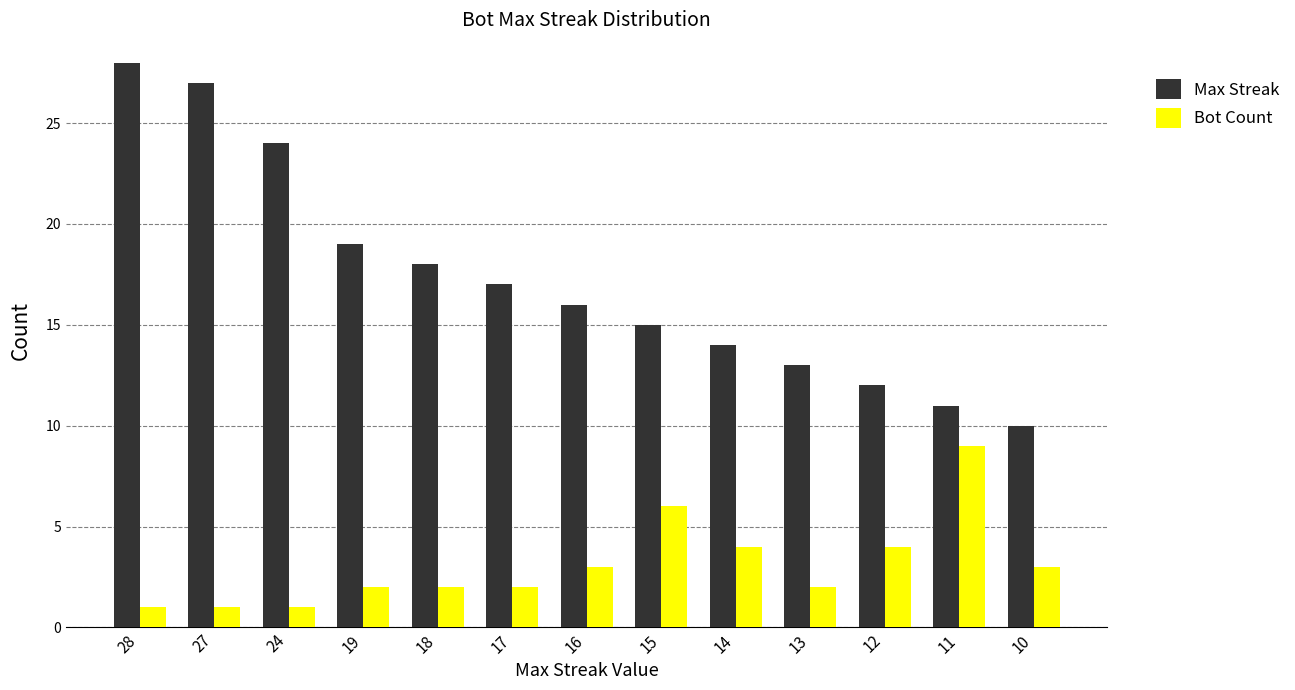

How many data points in Max Streak are less than 16?

6